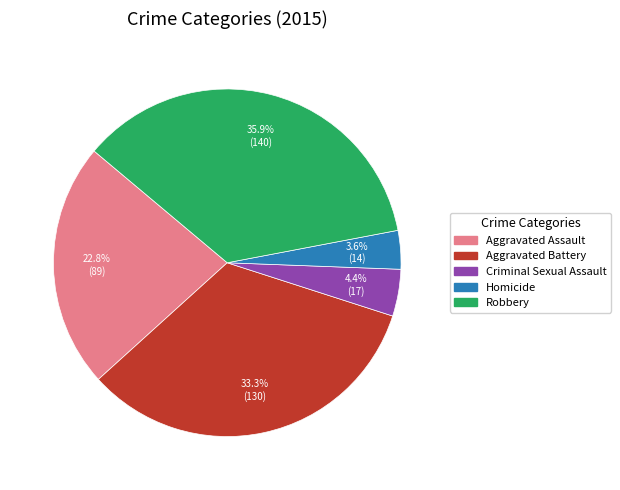

What portion of the pie excludes Robbery?

64.1%